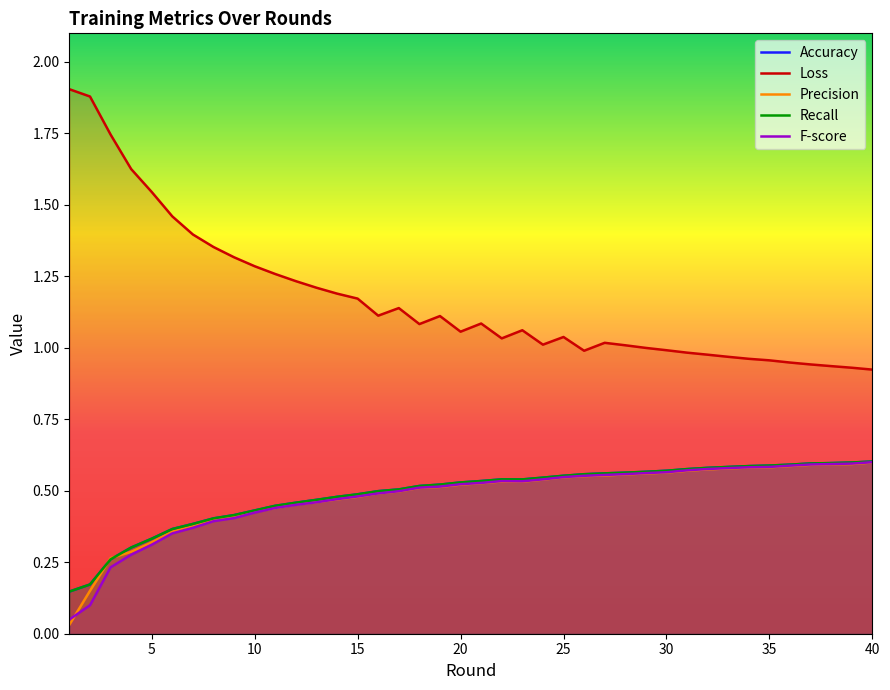

What are all the series names shown in the legend?

Accuracy, Loss, Precision, Recall, F-score